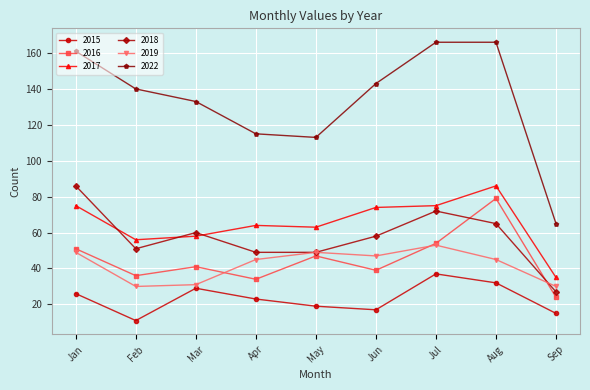

How many times do 2019 and 2016 cross each other?

3